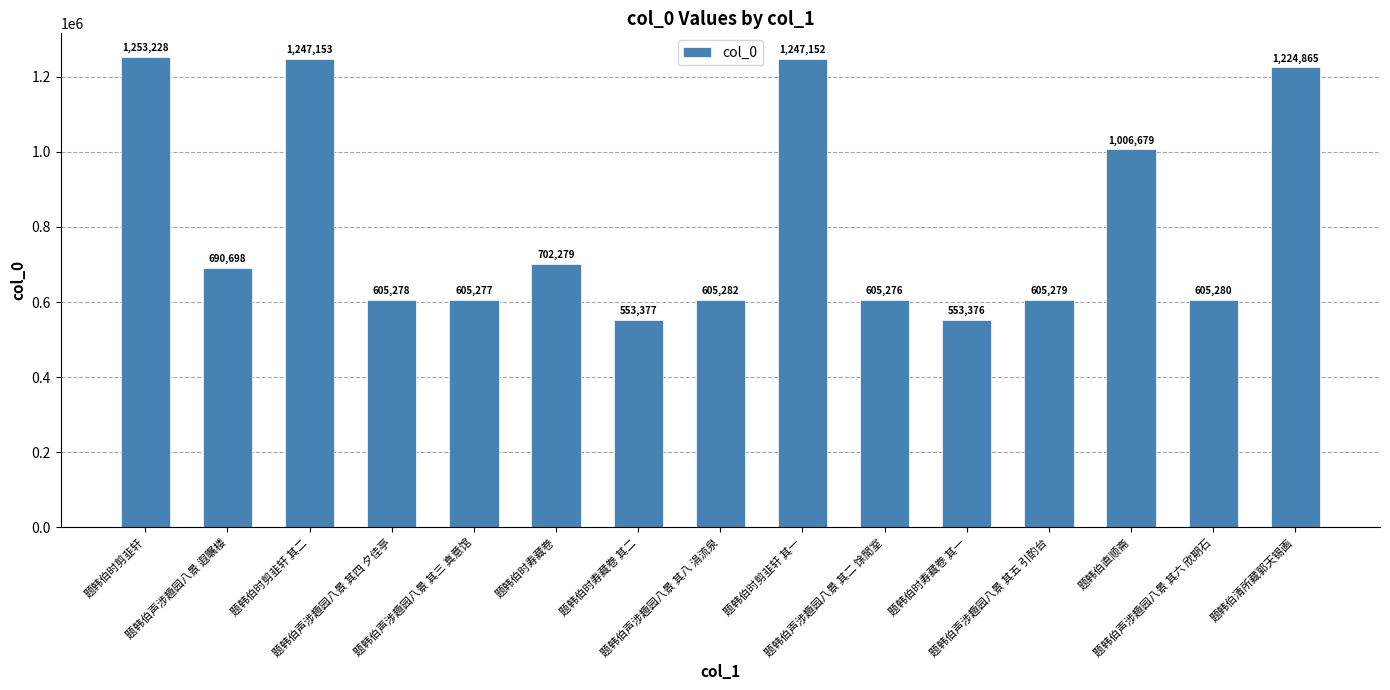

What is the approximate value at 题韩伯时剪韭轩, to the nearest 50?

1253250